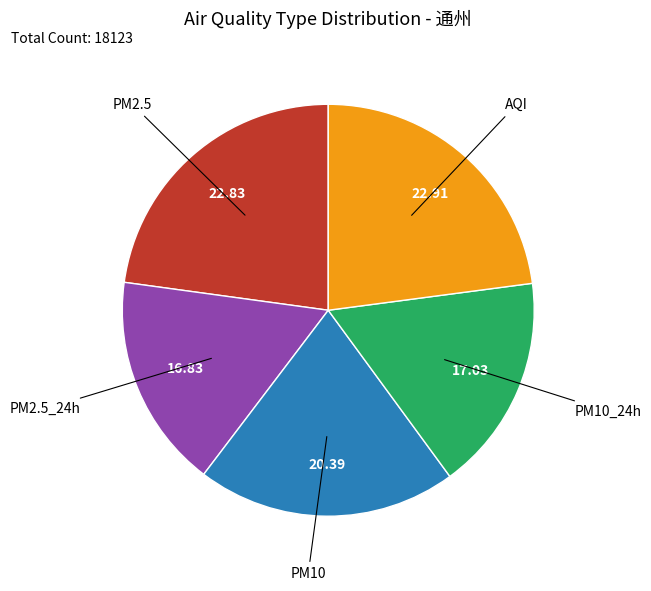

Is there a majority slice in this chart?

No